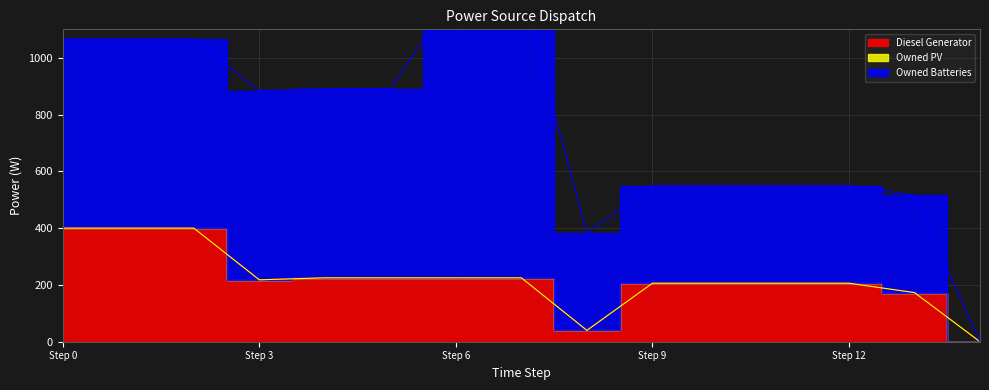

True or false: Owned PV and Owned Batteries intersect in this chart.

False